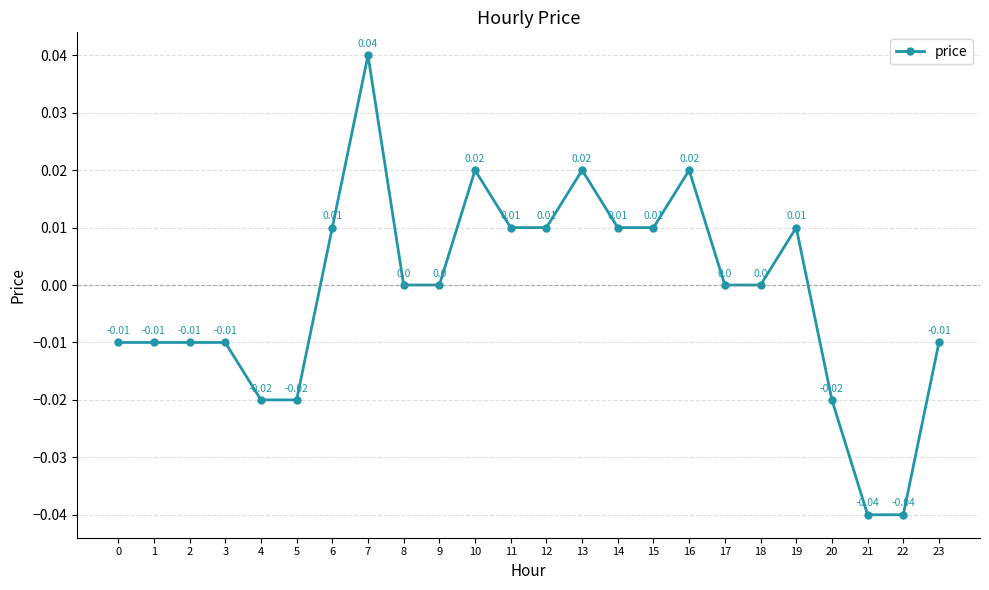

True or false: the data shows 0.0 at 18.

True